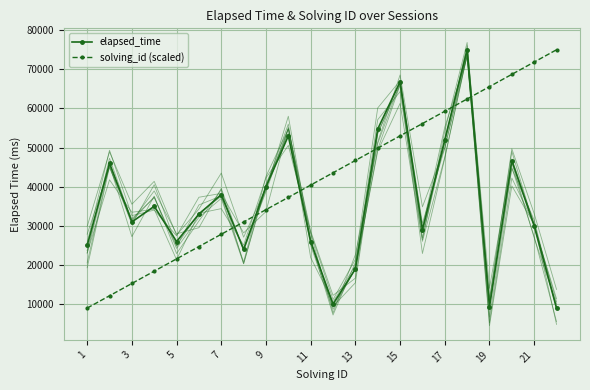

How many intersections are there between solving_id (scaled) and elapsed_time?

7